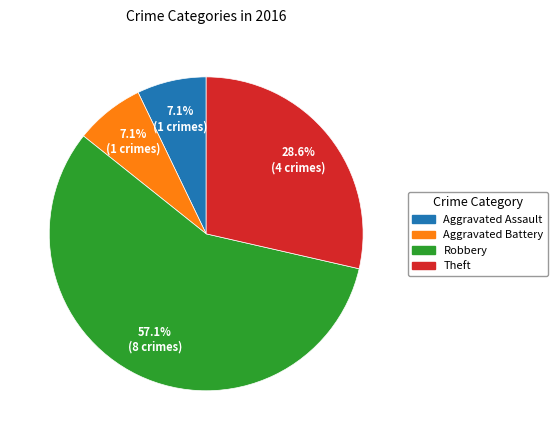

Which category has the biggest portion of the pie?

Robbery